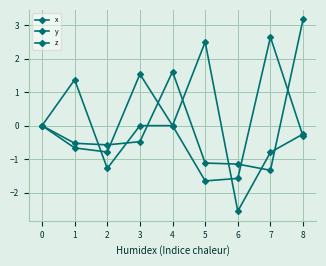

How many lines are shown in the chart?

3